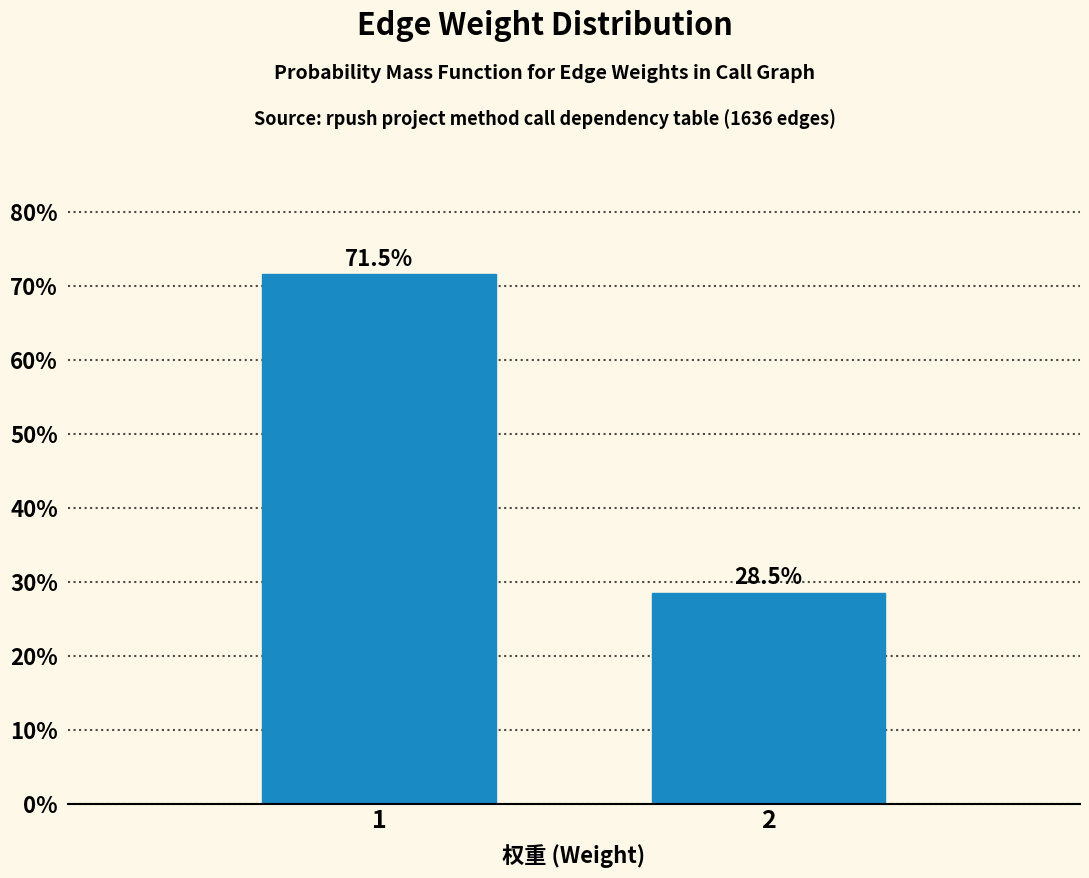

Reading left to right, transcribe all the data shown in this chart.

71.5	28.5